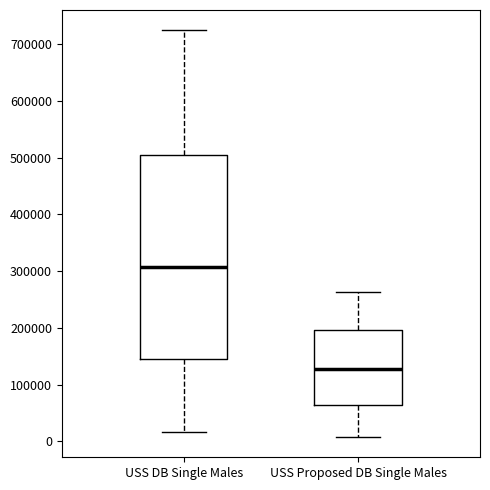

Reading left to right, read every box against the y-axis: the position of its median line, the range the box covers, and the ends of its whiskers. The values are not printed on the chart, so give them approximately, as read against the axis.

USS DB Single Males: median 310000, box 150000 to 510000, whiskers 20000 to 720000
USS Proposed DB Single Males: median 130000, box 60000 to 200000, whiskers 10000 to 260000